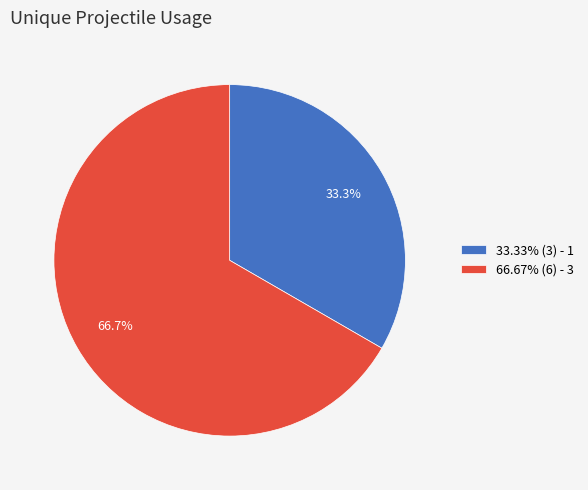

Approximately how many times larger is the value at 33.33% (3) - 1 compared to 66.67% (6) - 3?

0.5